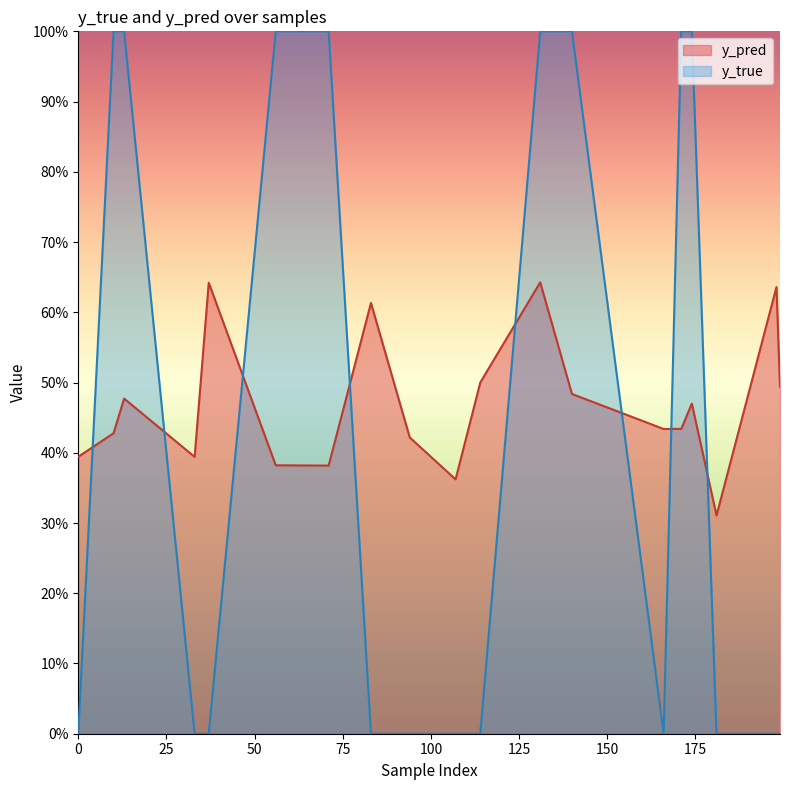

What is the difference between the second highest and minimum values in the y_pred series?

0.3